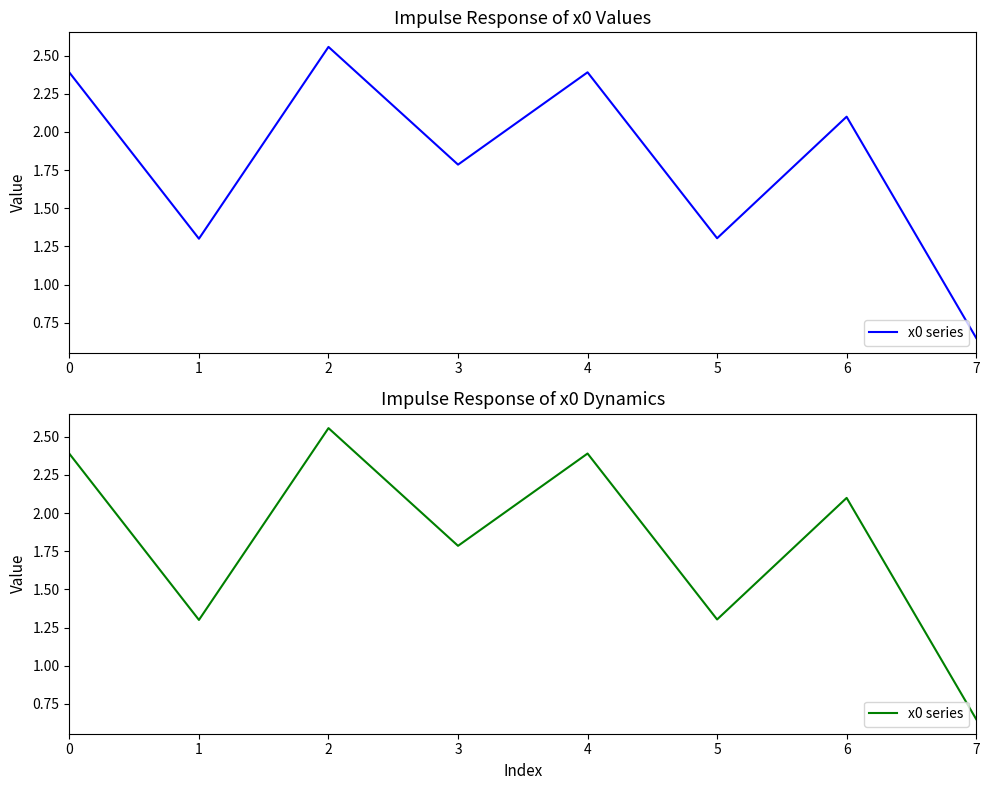

What is the difference between the second highest and second lowest values?

1.1